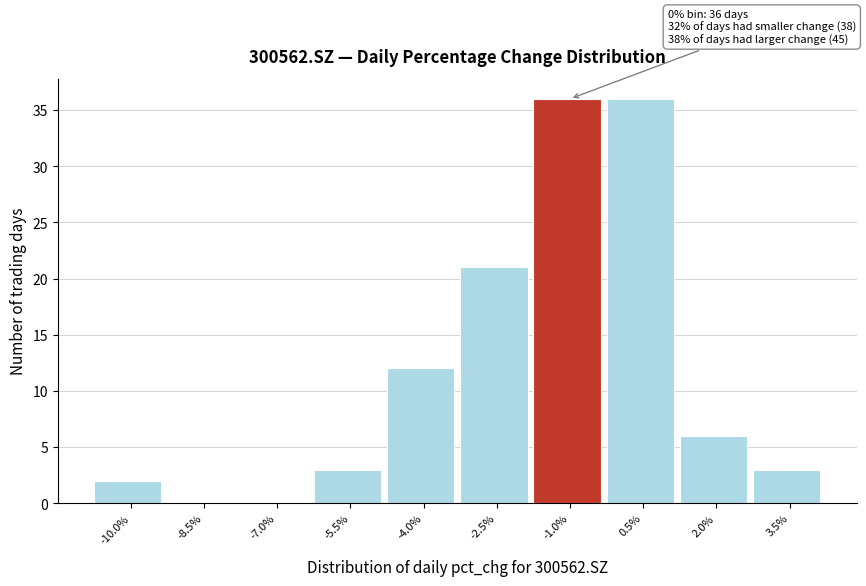

Reading left to right, transcribe all the data shown in this chart.

-10.0%=2	-8.5%=0	-7.0%=0	-5.5%=3	-4.0%=12	-2.5%=21	-1.0%=36	0.5%=36	2.0%=6	3.5%=3